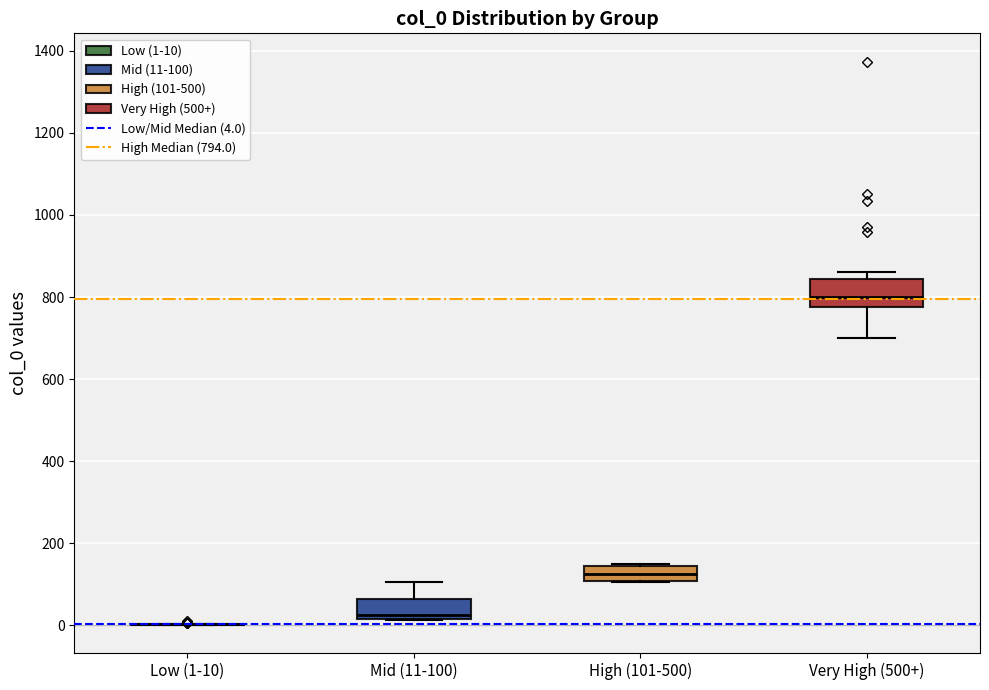

Reading left to right, read every box against the y-axis: the position of its median line, the range the box covers, and the ends of its whiskers. The values are not printed on the chart, so give them approximately, as read against the axis.

Low (1-10): box collapsed to a line at 0, whiskers 0 to 0
Mid (11-100): median 20 (just above the box's lower edge), box 20 to 60, whiskers 20 to 100
High (101-500): median 120, box 100 to 140, whiskers 100 to 160
Very High (500+): median 800, box 780 to 840, whiskers 700 to 860